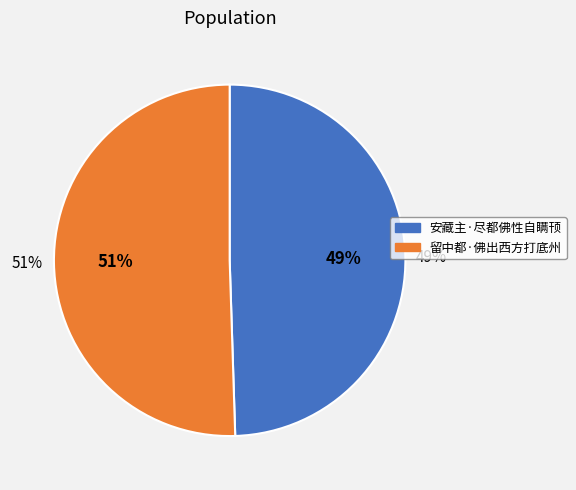

Which slice is the largest?

留中都·佛出西方打底州